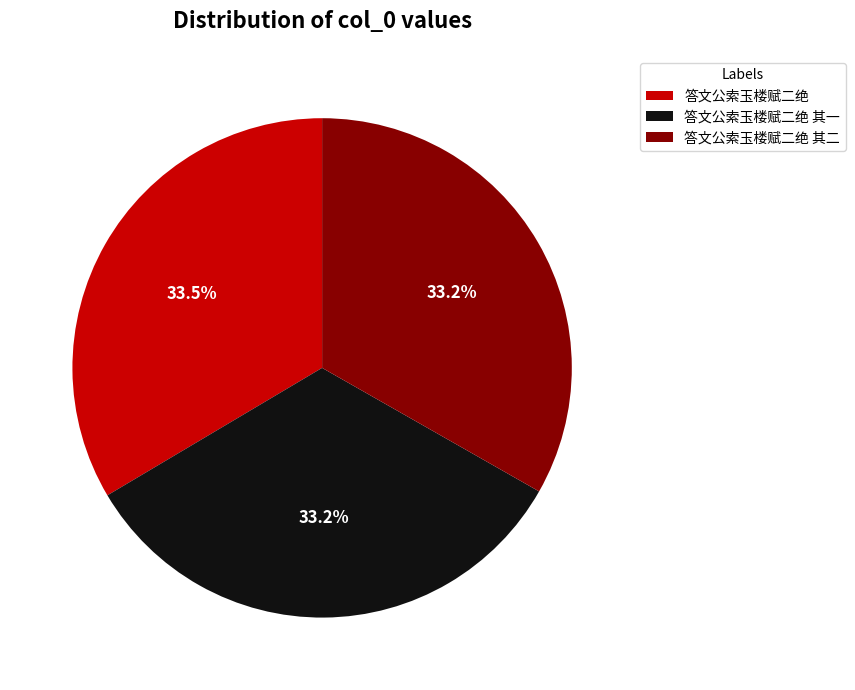

Approximately how many times larger is the value at 答文公索玉楼赋二绝 compared to 答文公索玉楼赋二绝 其一?

1.0